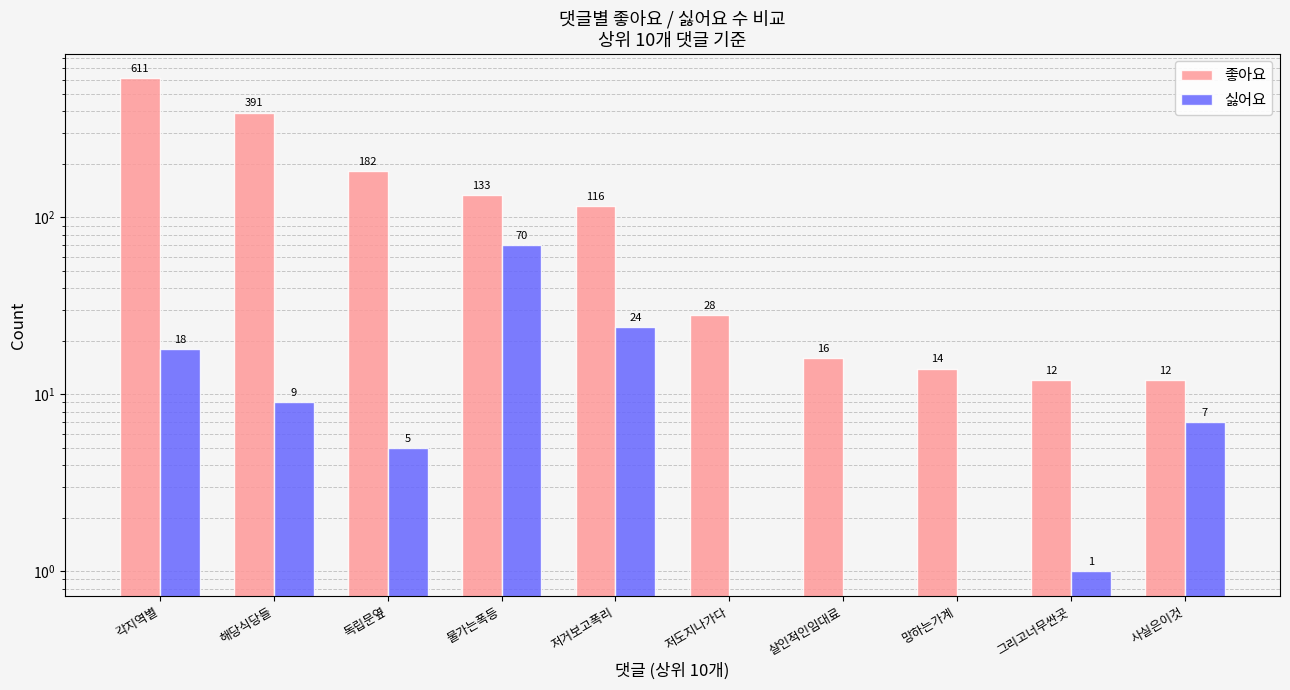

What position from the left is 저거보고폭리?

5